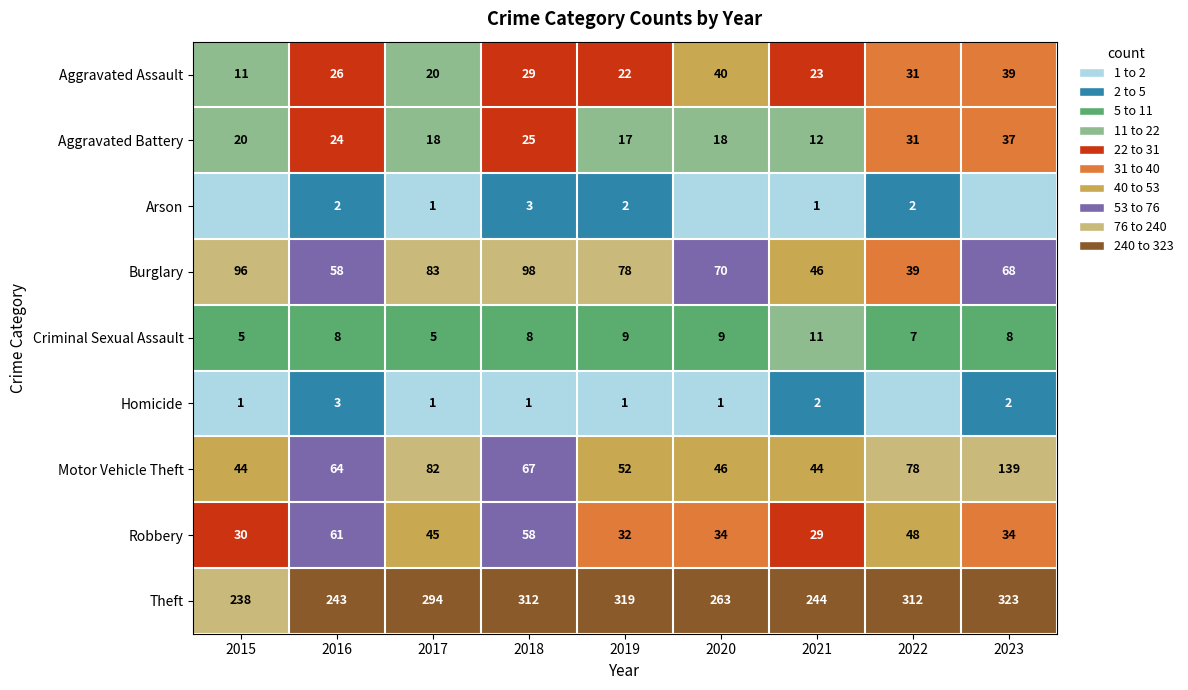

What value does the Theft series have at 2016, to the nearest 5?

245